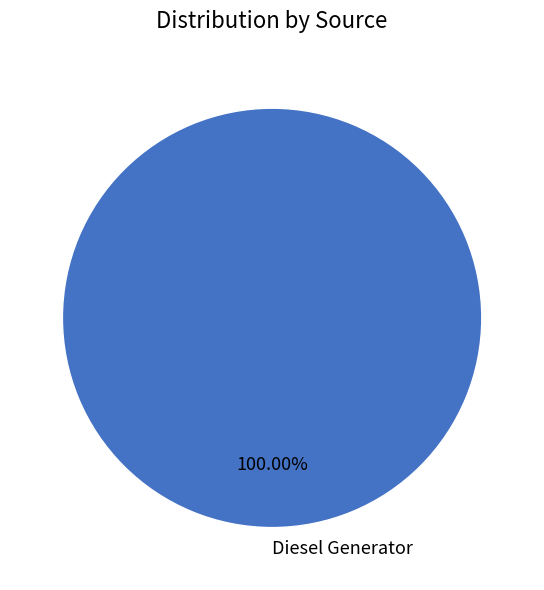

Rank the categories by value from highest to lowest.

Diesel Generator